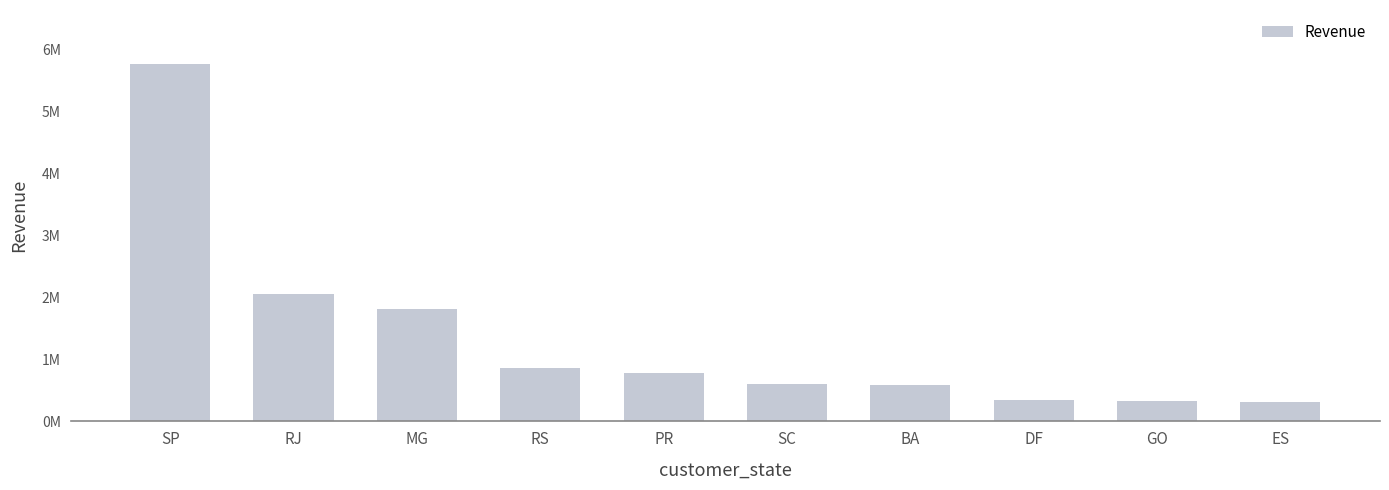

What position from the left is PR?

5